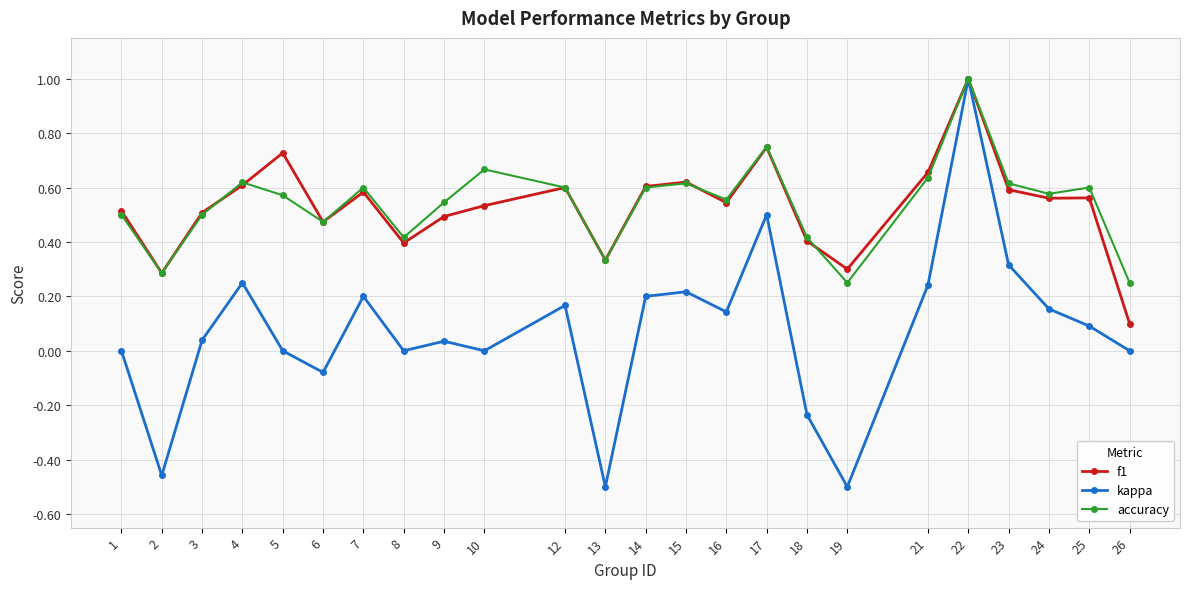

At which category is the sum across all series the highest?

22